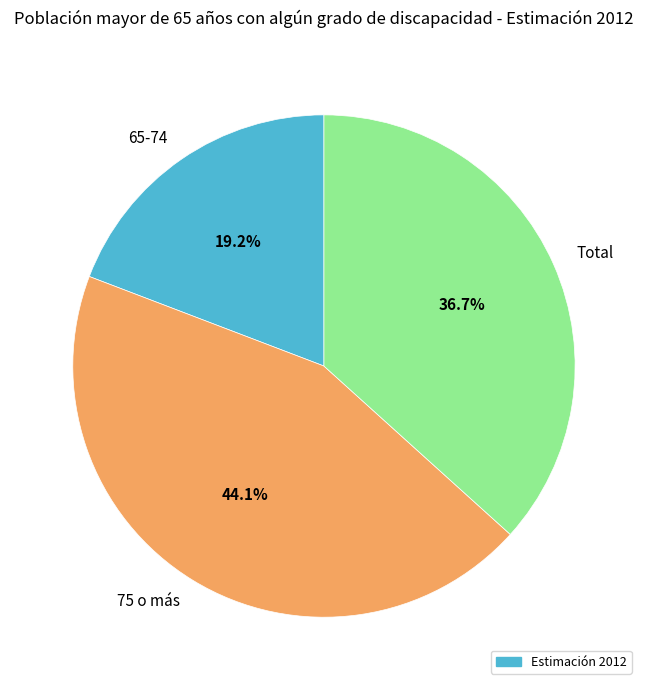

Does 65-74 represent more than half of the total?

No